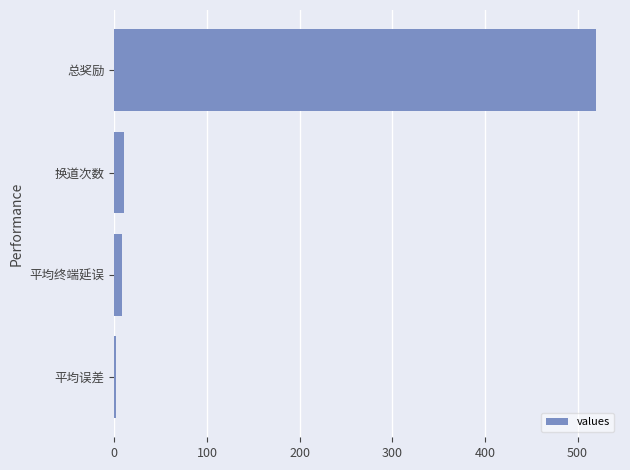

What is the sum of all values?

540.3